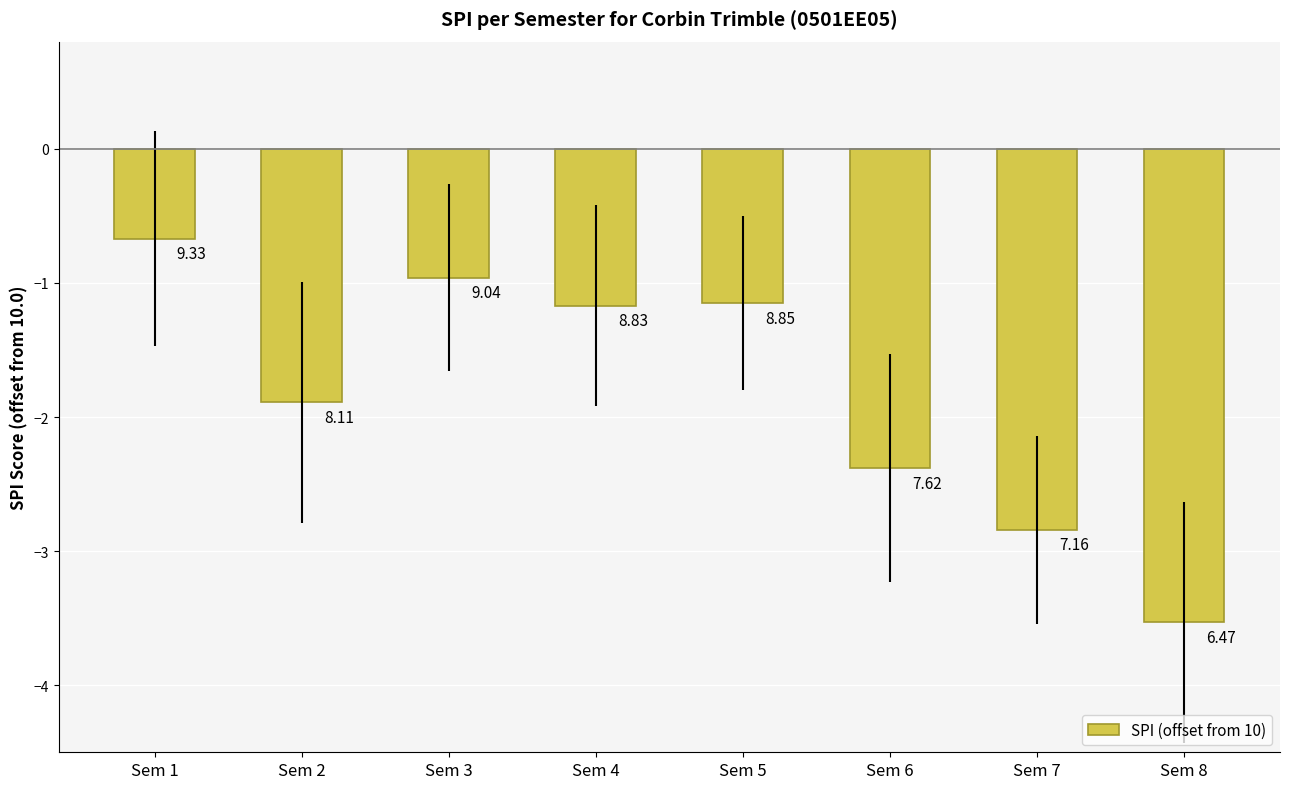

Which has a higher value, Sem 4 or Sem 1?

Sem 1